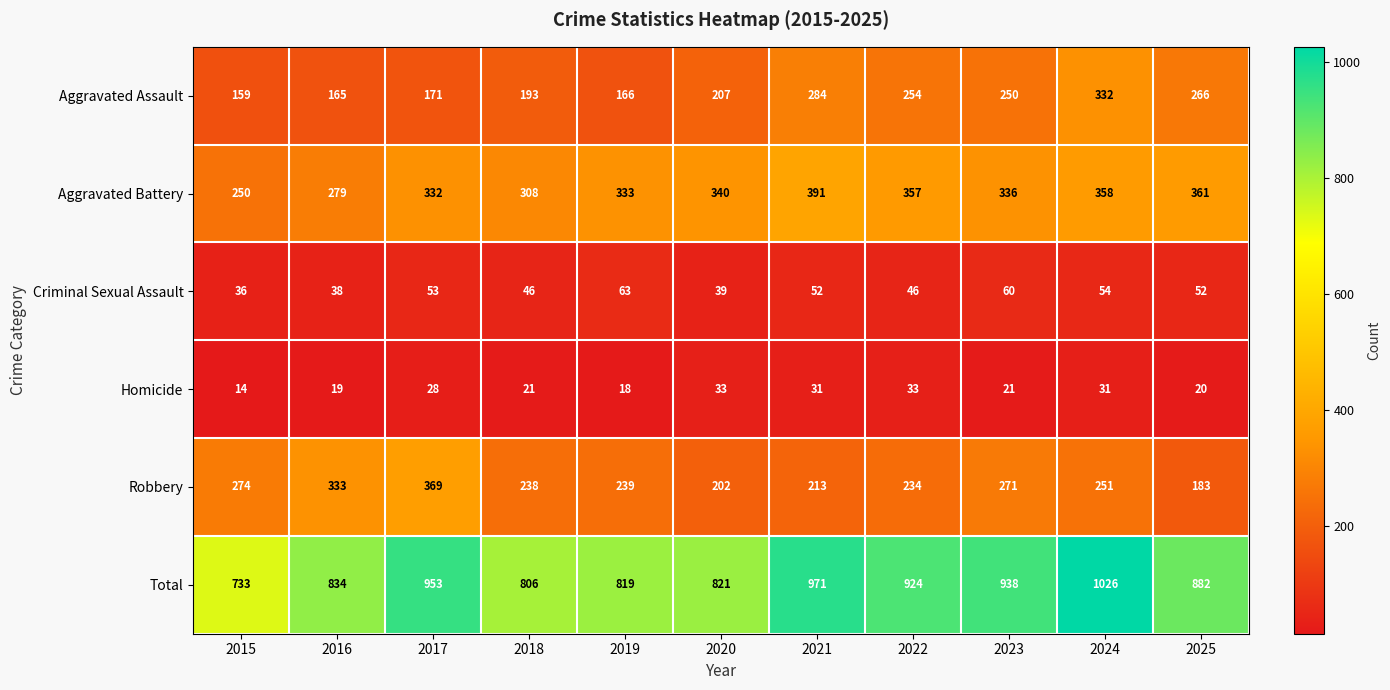

What is the sum of all Aggravated Battery values?

3645